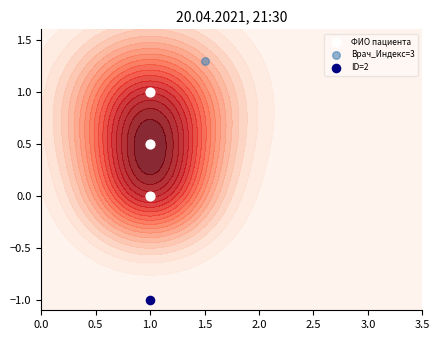

What is the maximum value shown in the chart?

1.0